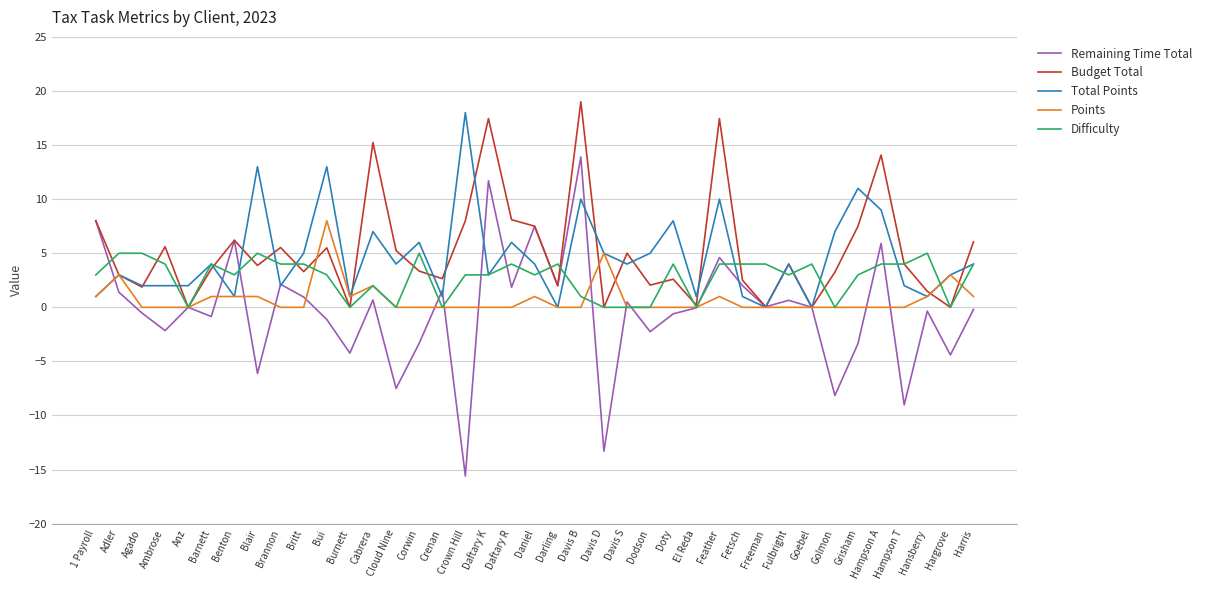

Where does the Budget Total series first go above 3?

1 Payroll